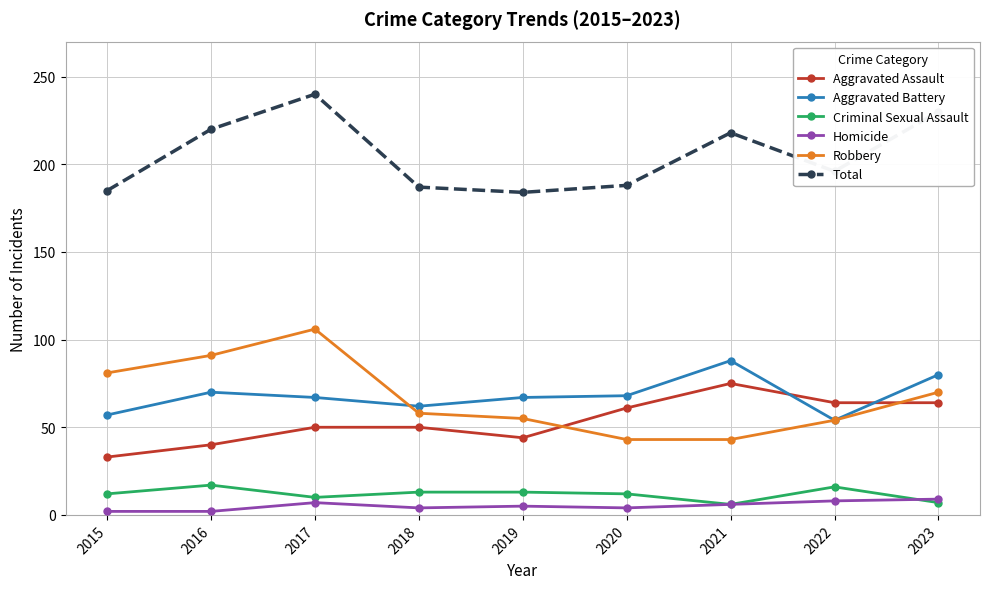

In Criminal Sexual Assault, how many points are lower than both neighbors (excluding endpoints)?

2